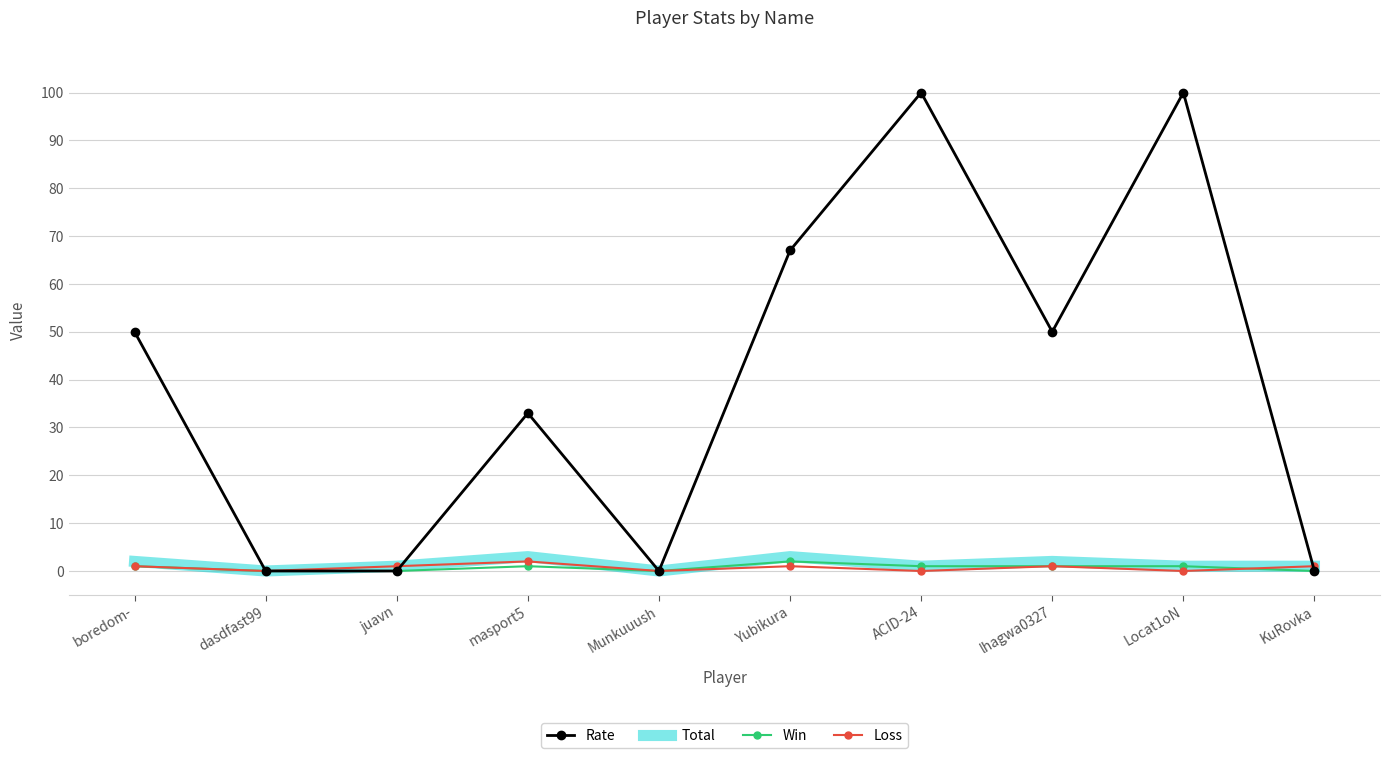

What is the maximum value for Total?

3